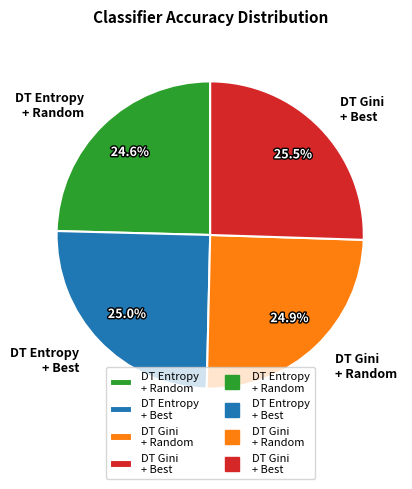

Is there a majority slice in this chart?

No